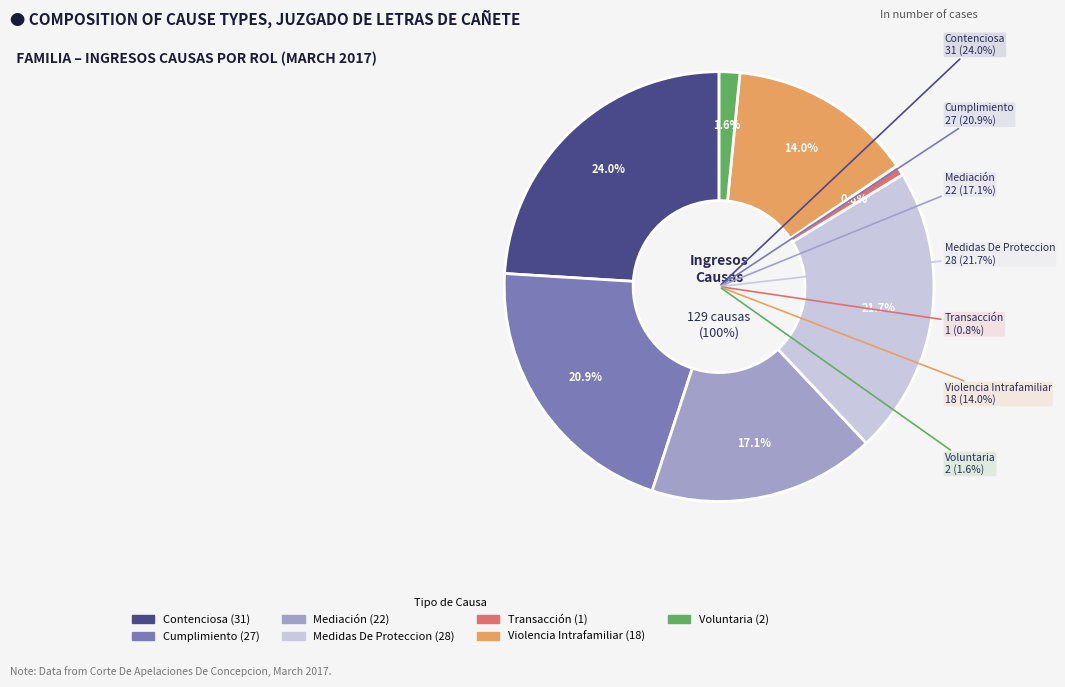

Is it true that Cumplimiento is 29% of the pie?

False